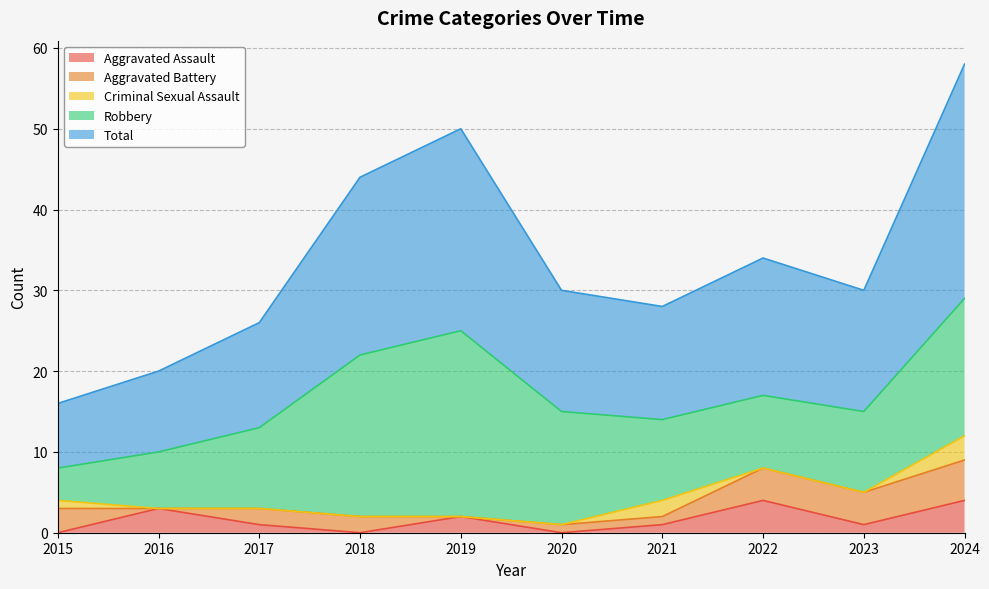

At which label does Robbery first exceed 10?

2018